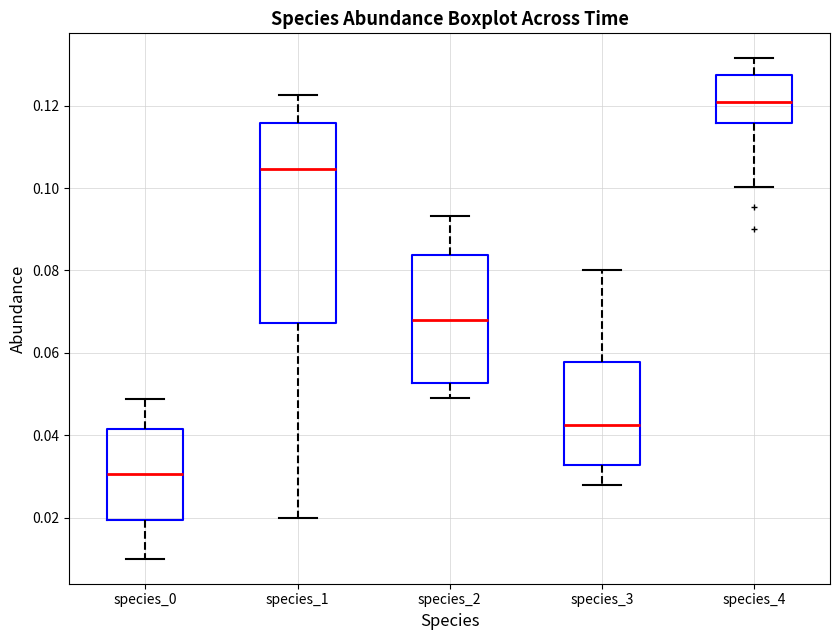

Reading left to right, read every box against the y-axis: the position of its median line, the range the box covers, and the ends of its whiskers. The values are not printed on the chart, so give them approximately, as read against the axis.

species_0: median 0.030, box 0.020 to 0.042, whiskers 0.010 to 0.048
species_1: median 0.104, box 0.068 to 0.116, whiskers 0.020 to 0.122
species_2: median 0.068, box 0.052 to 0.084, whiskers 0.050 to 0.094
species_3: median 0.042, box 0.032 to 0.058, whiskers 0.028 to 0.080
species_4: median 0.120, box 0.116 to 0.128, whiskers 0.100 to 0.132